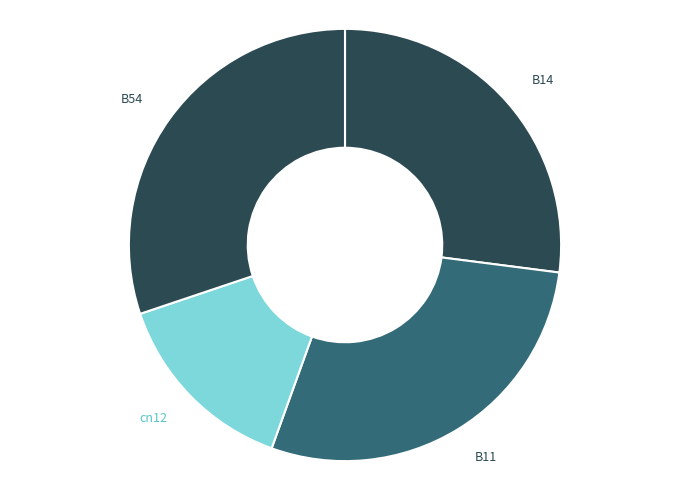

Which slice is the largest?

B54